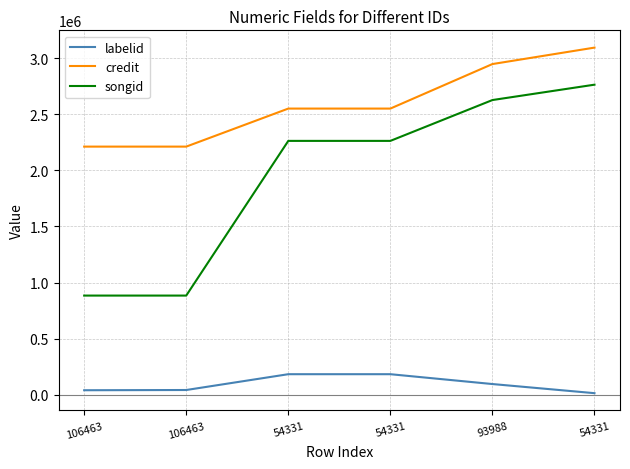

What are all the series names shown in the legend?

labelid, credit, songid